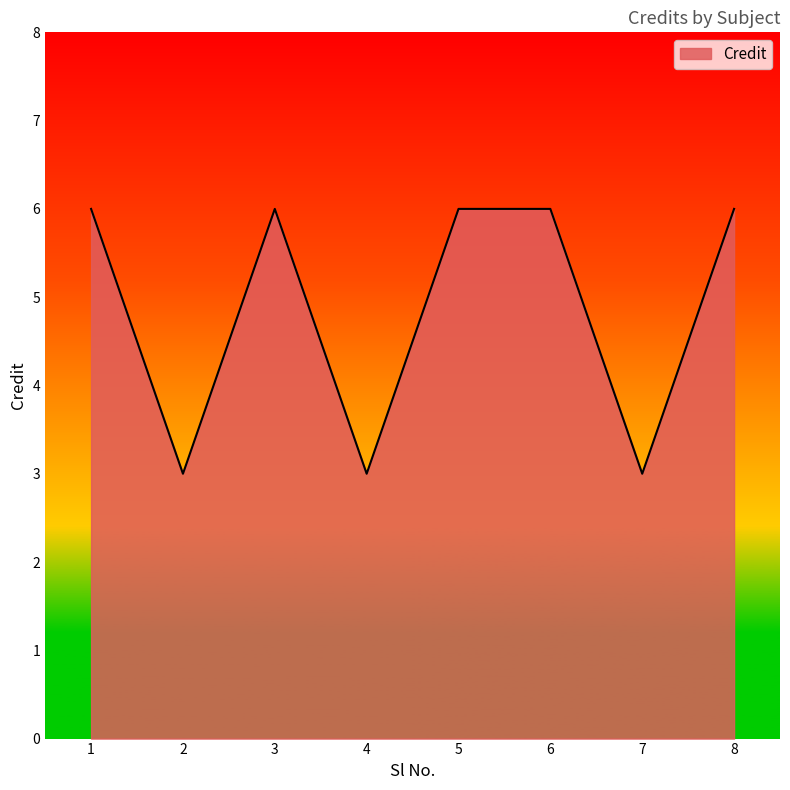

What is the minimum value shown in the chart?

3